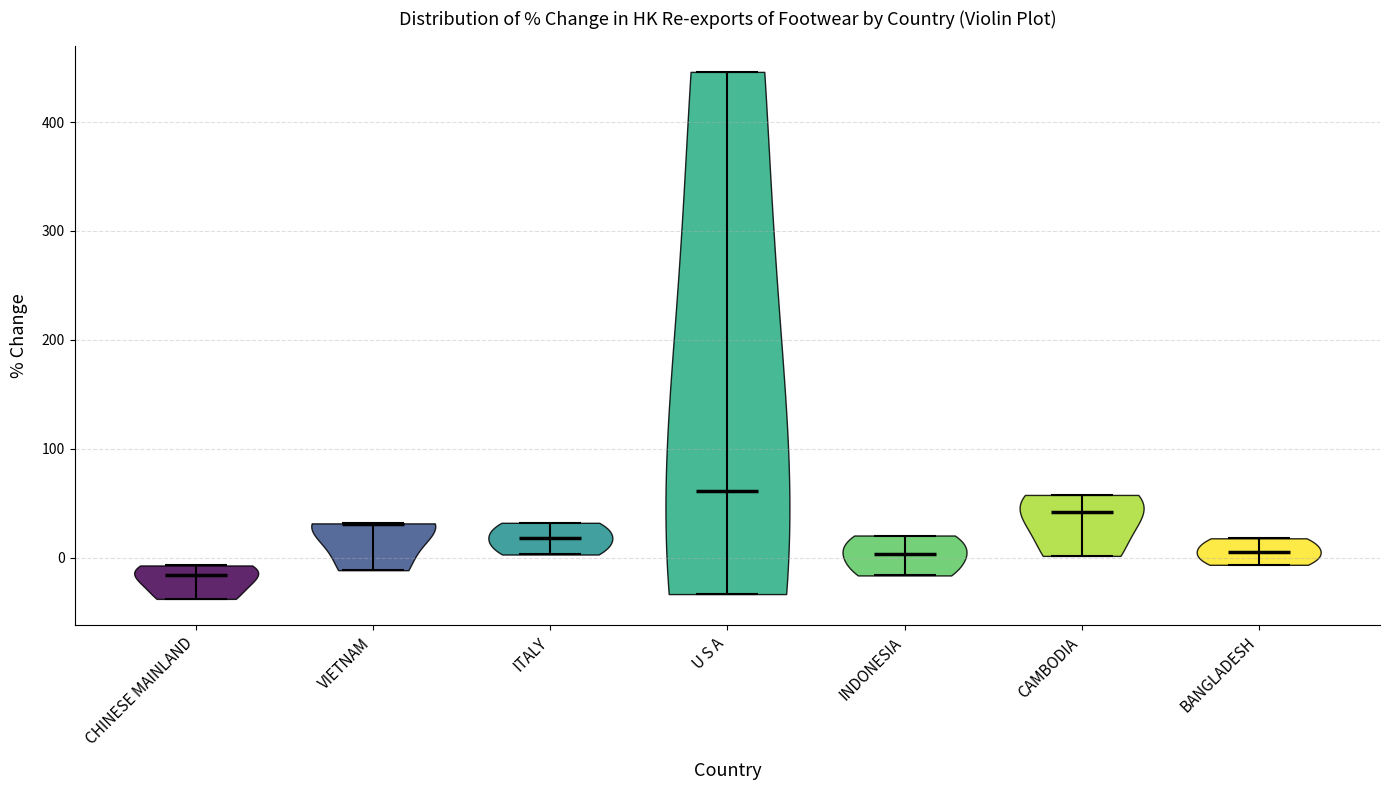

Which violin has the highest median line?

U S A